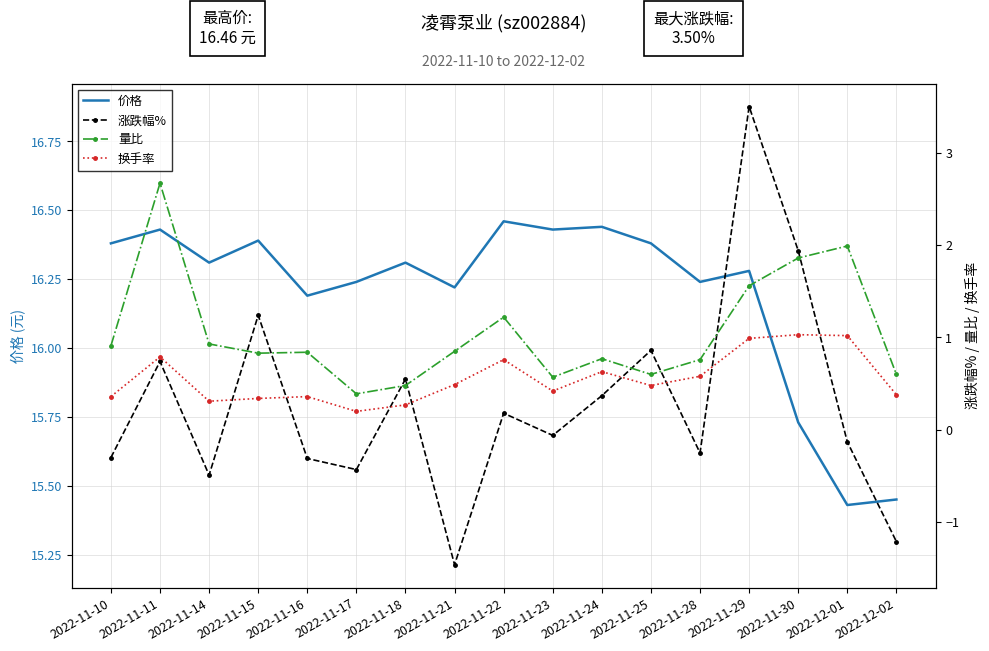

How many interior local valleys does the 价格 series have?

6